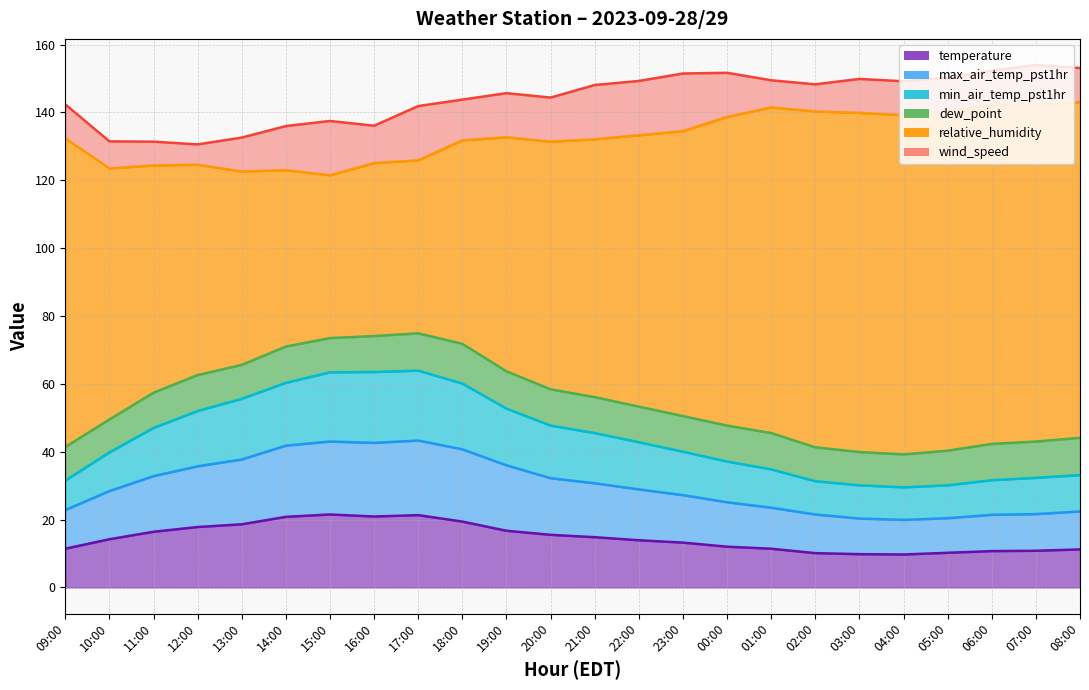

True or false: temperature has a value of 21.3 at 17:00.

True